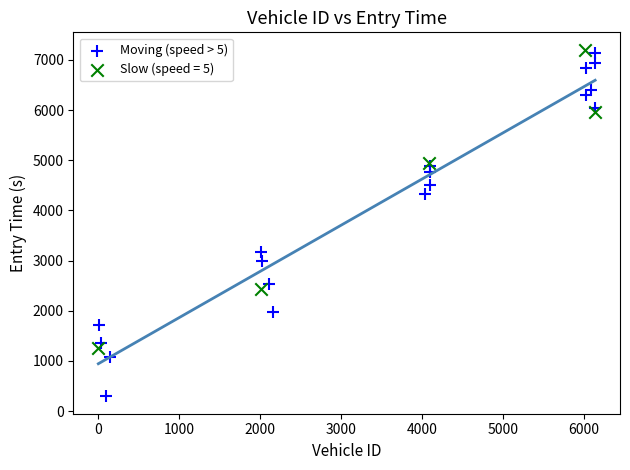

Which series contains the lowest Y value?

Moving (speed > 5)